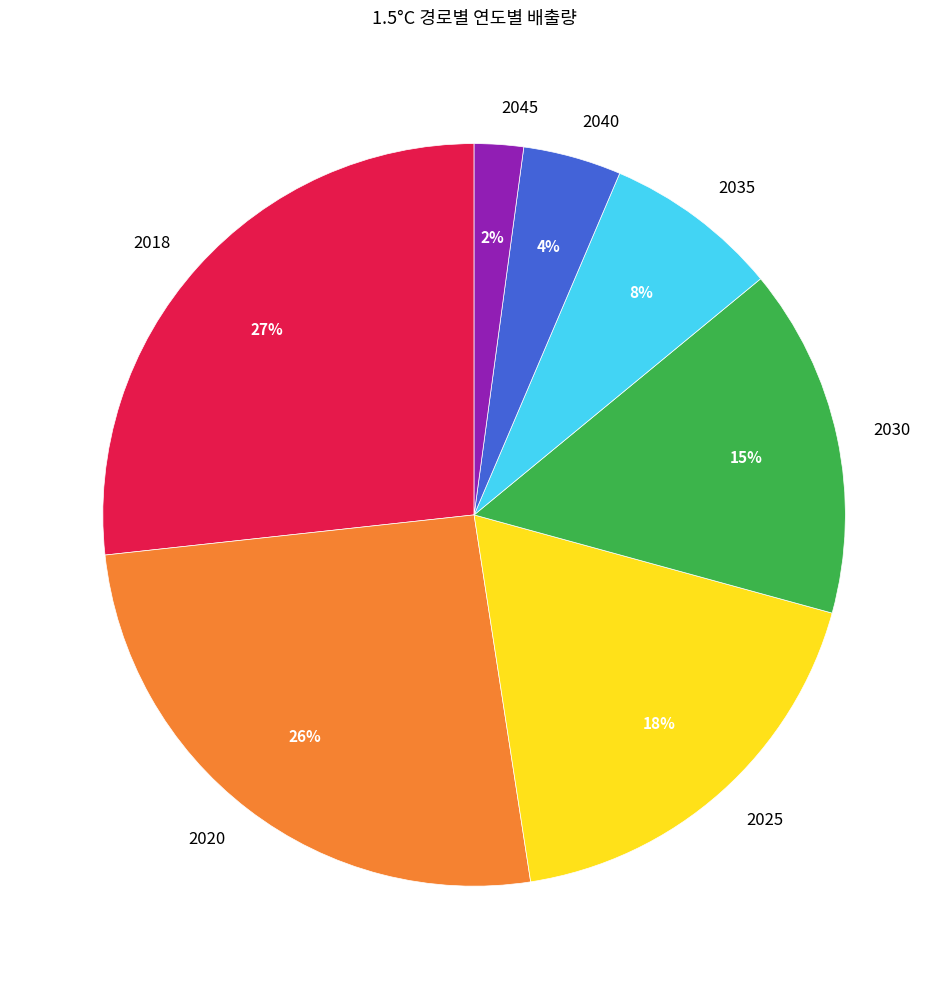

Does 2035 account for over 50% of the chart?

No